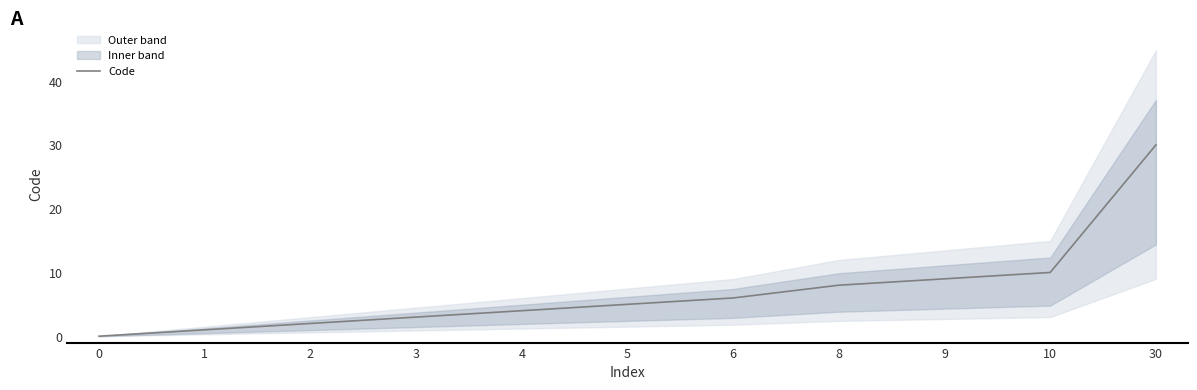

What is the greatest value displayed?

30